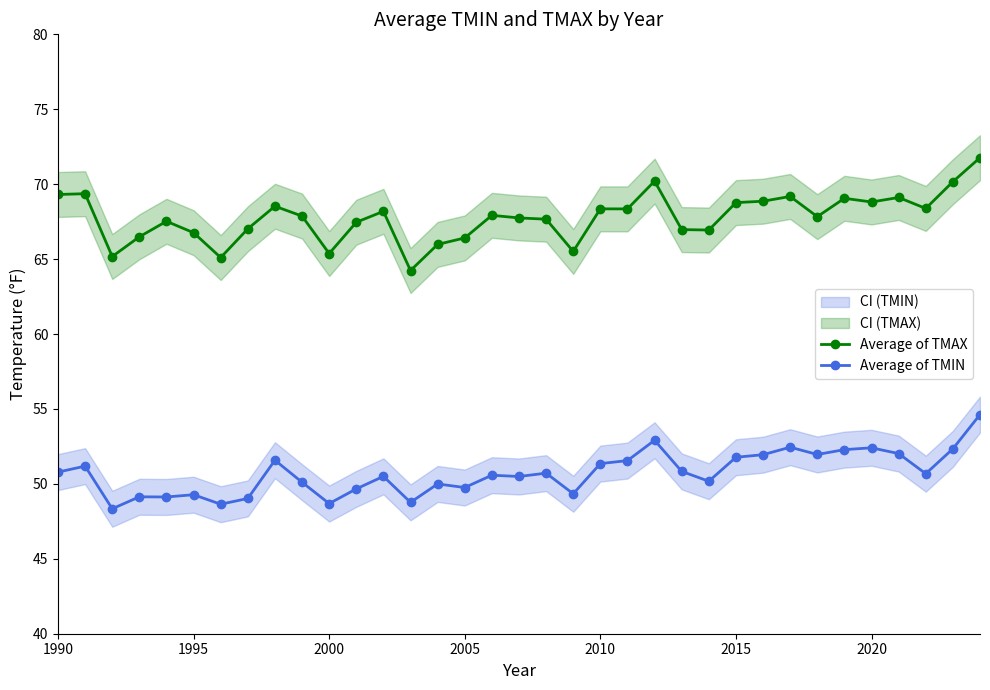

The Average of TMAX series shows 68.8 at 2020. True or false?

True